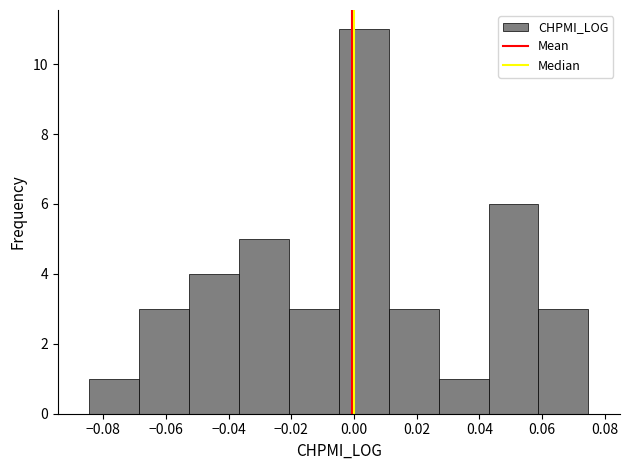

Reading left to right, transcribe this chart: for each bar, give the range it covers on the x-axis and its height. Neither the bar edges nor the heights are printed on the chart, so give them approximately, as read against the axes.

-0.084 to -0.068: 1
-0.068 to -0.052: 3
-0.052 to -0.036: 4
-0.036 to -0.020: 5
-0.020 to -0.004: 3
-0.004 to 0.012: 11
0.012 to 0.028: 3
0.028 to 0.042: 1
0.042 to 0.058: 6
0.058 to 0.074: 3